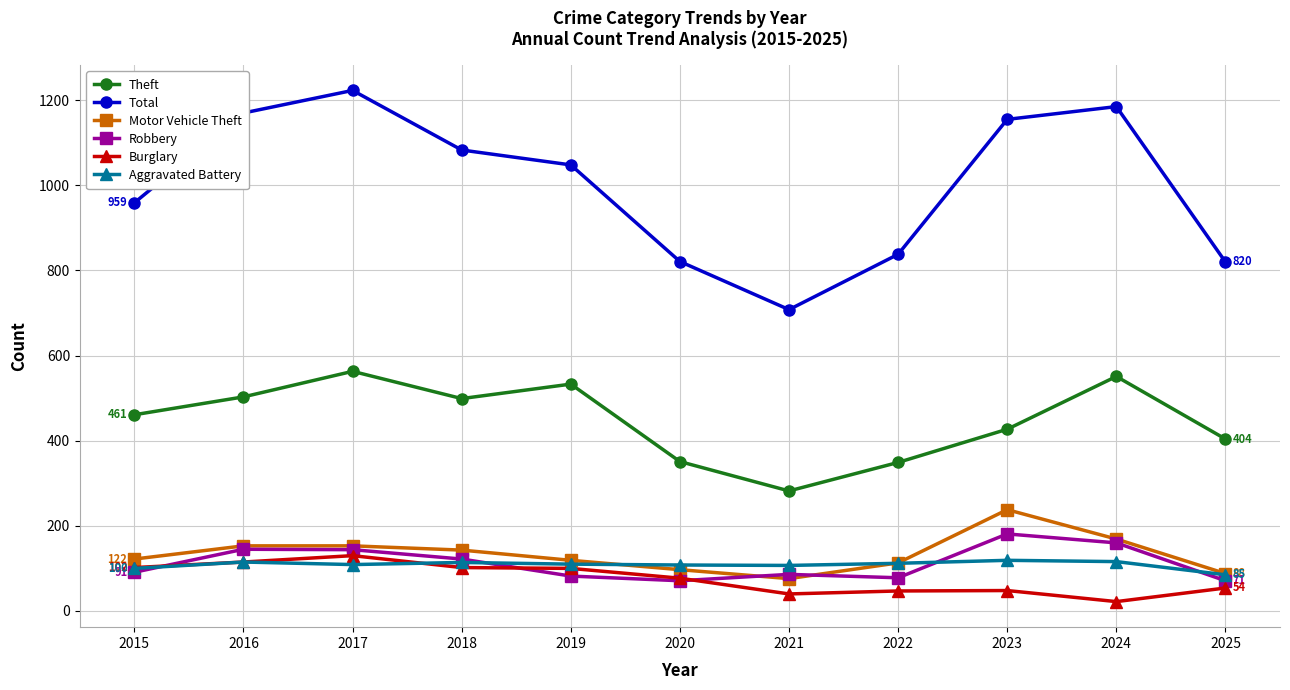

True or false: Total and Robbery intersect in this chart.

False